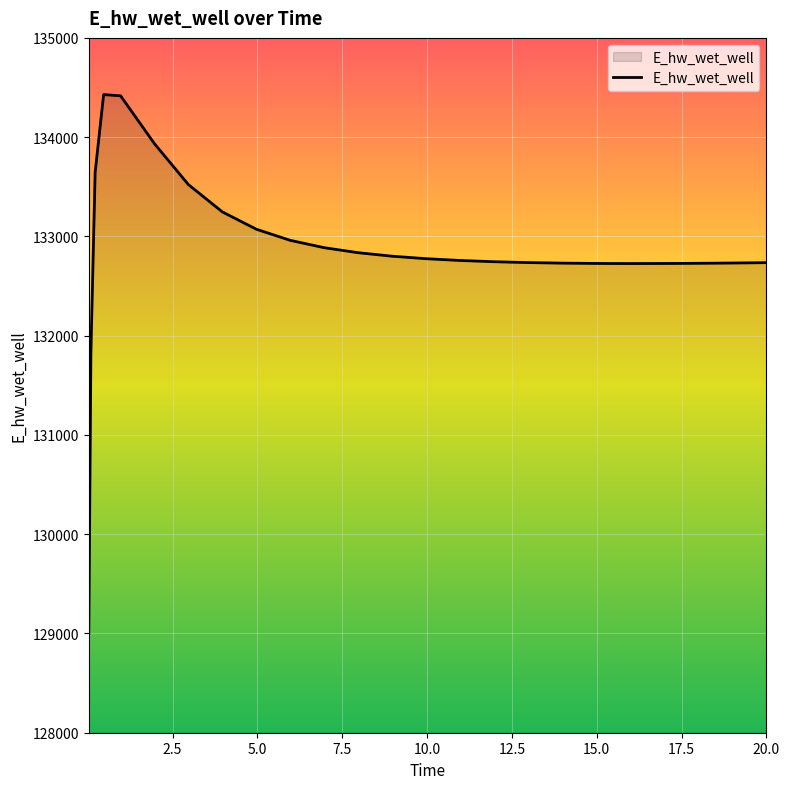

What is the difference between the maximum and minimum values?

5432.7